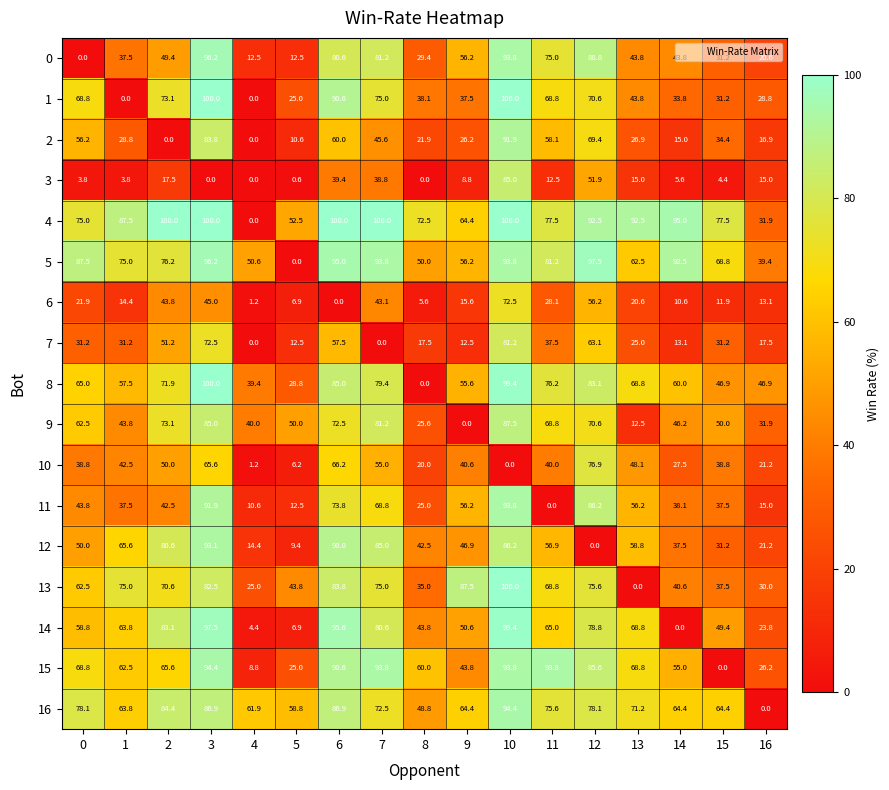

How many distinct data groups are displayed?

17